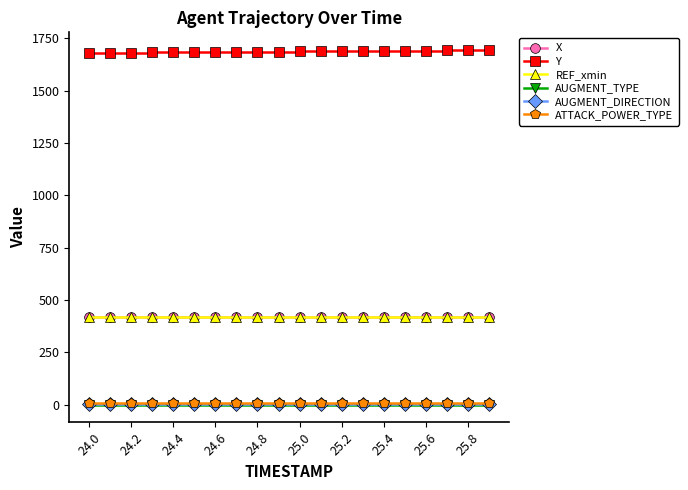

What is the value of the REF_xmin point at the 15th from the left?

418.0